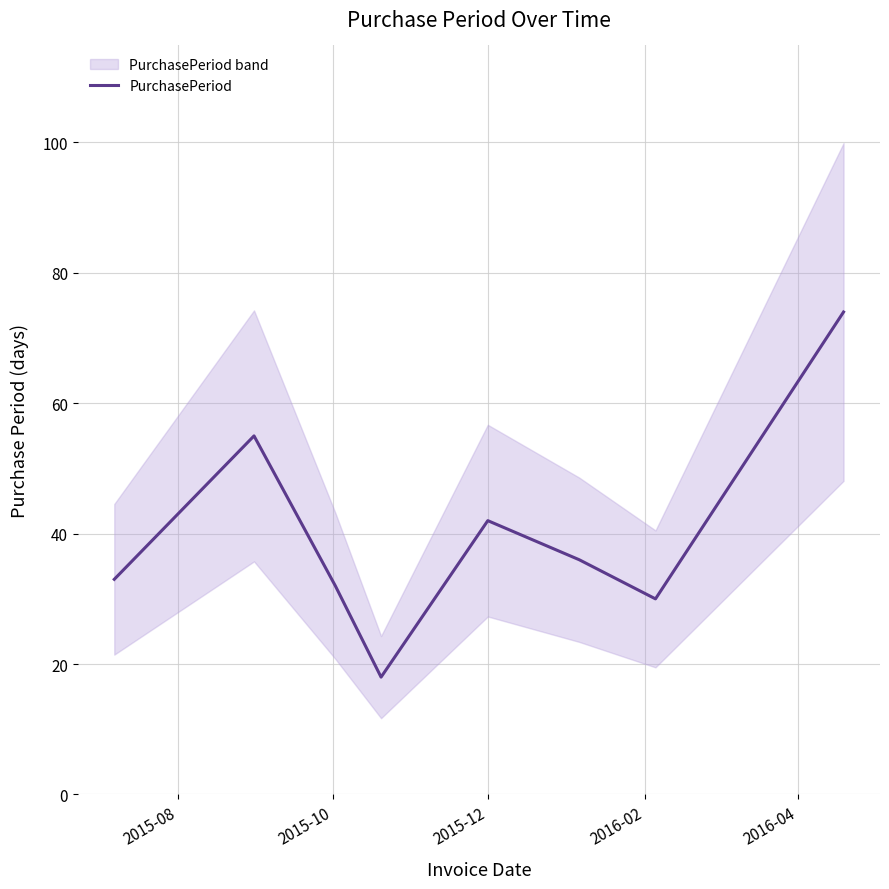

Is it true that the value at 2015-12 is 28?

False